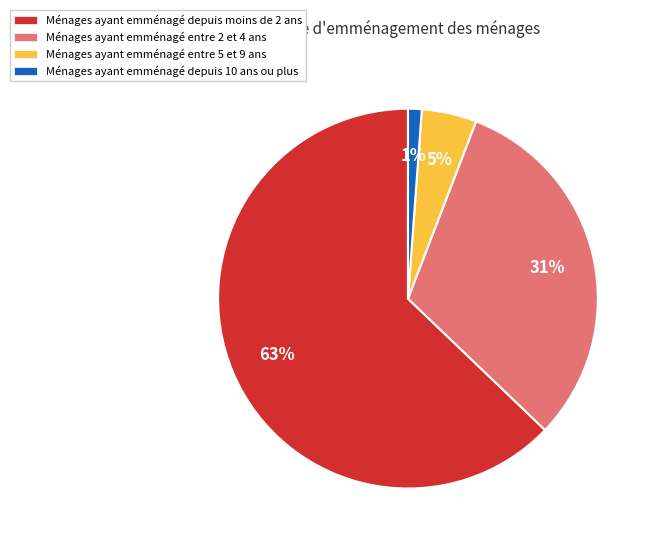

What is the largest slice in the pie chart?

Ménages ayant emménagé depuis moins de 2 ans